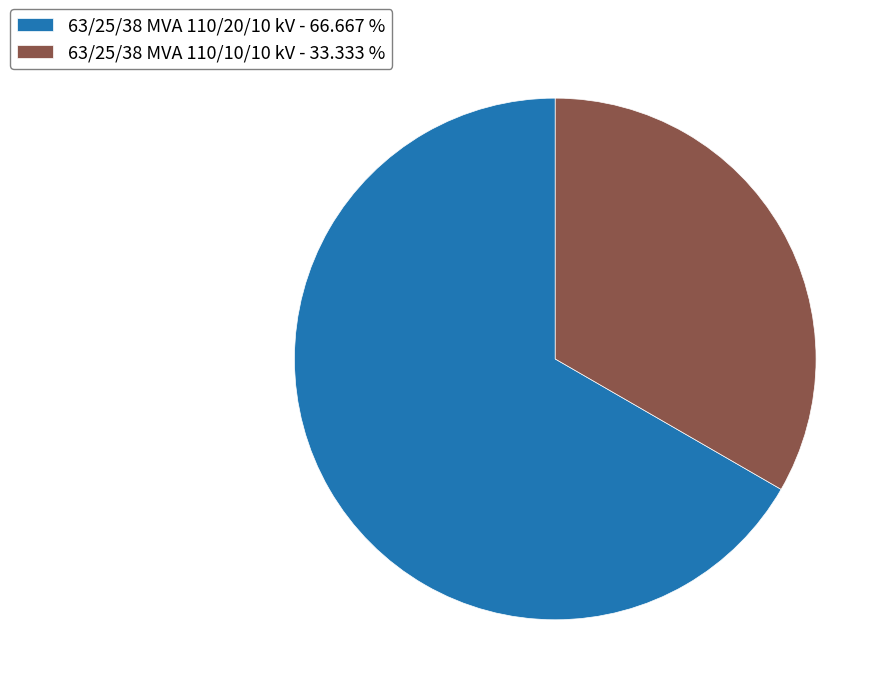

Approximately how many times larger is the value at 63/25/38 MVA 110/20/10 kV compared to 63/25/38 MVA 110/10/10 kV?

2.0